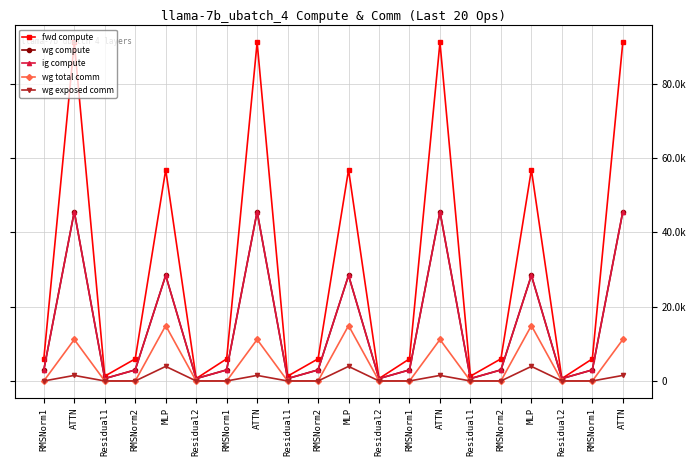

Is this an area chart (filled region under the line)?

No